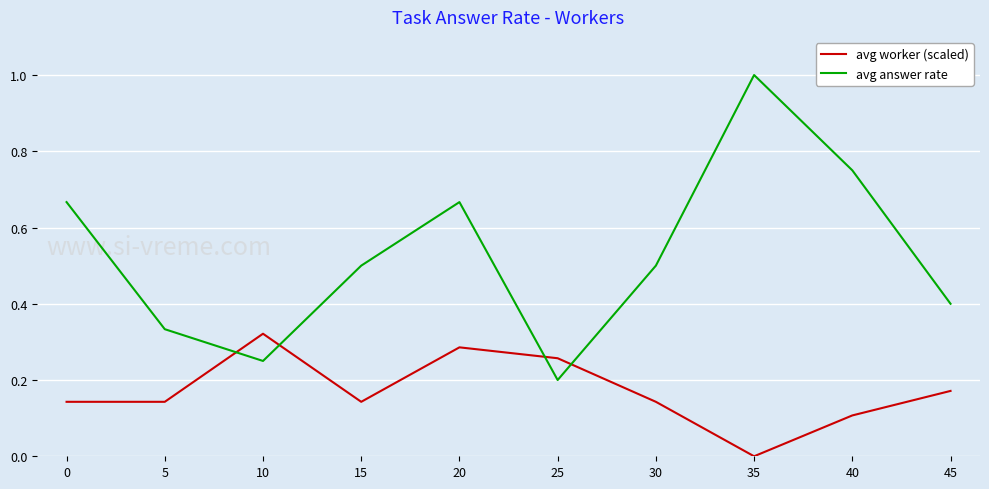

At how many categories does at least one series exceed 0?

10